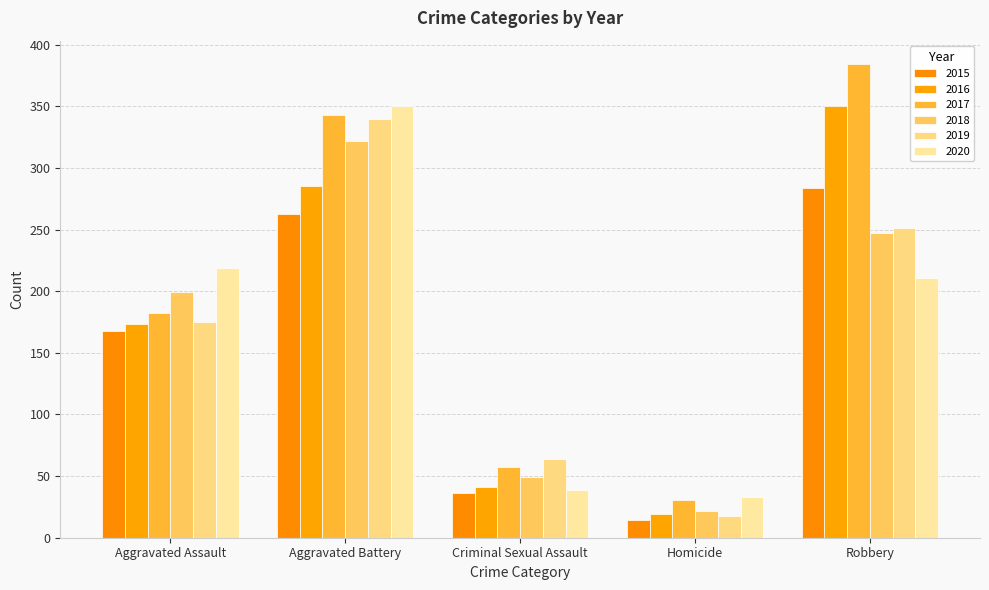

The 2019 series shows 64 at Criminal Sexual Assault. True or false?

True